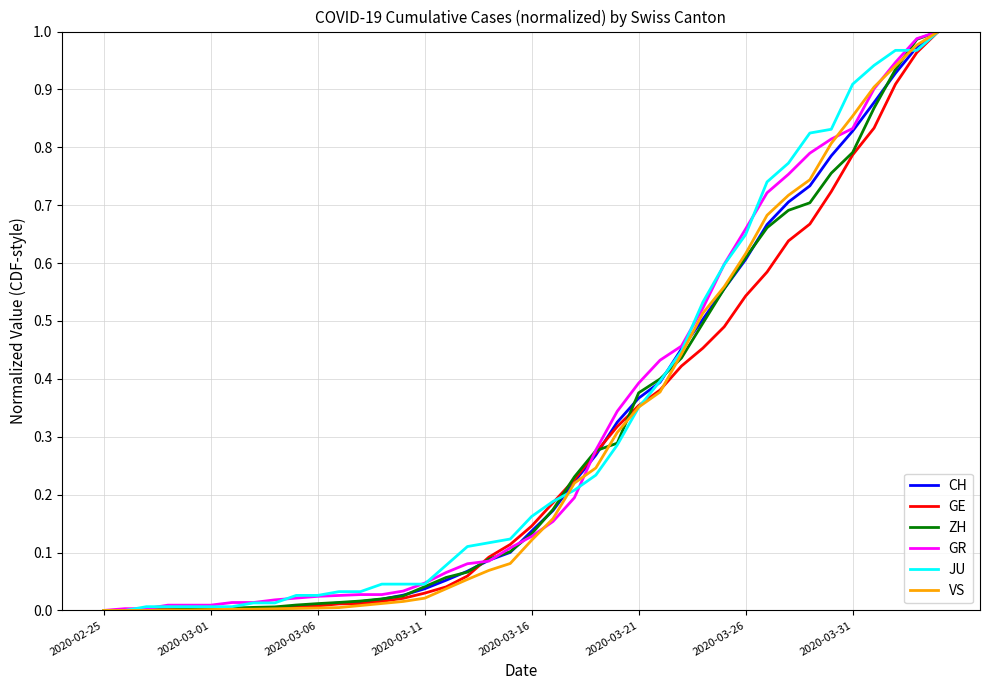

The value of GE at 2020-03-06 is 0.0. True or false?

True